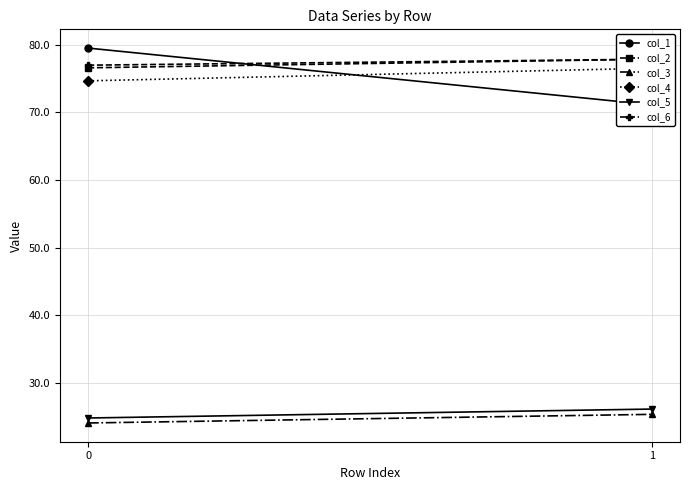

Which series has the largest total across all categories?

col_6